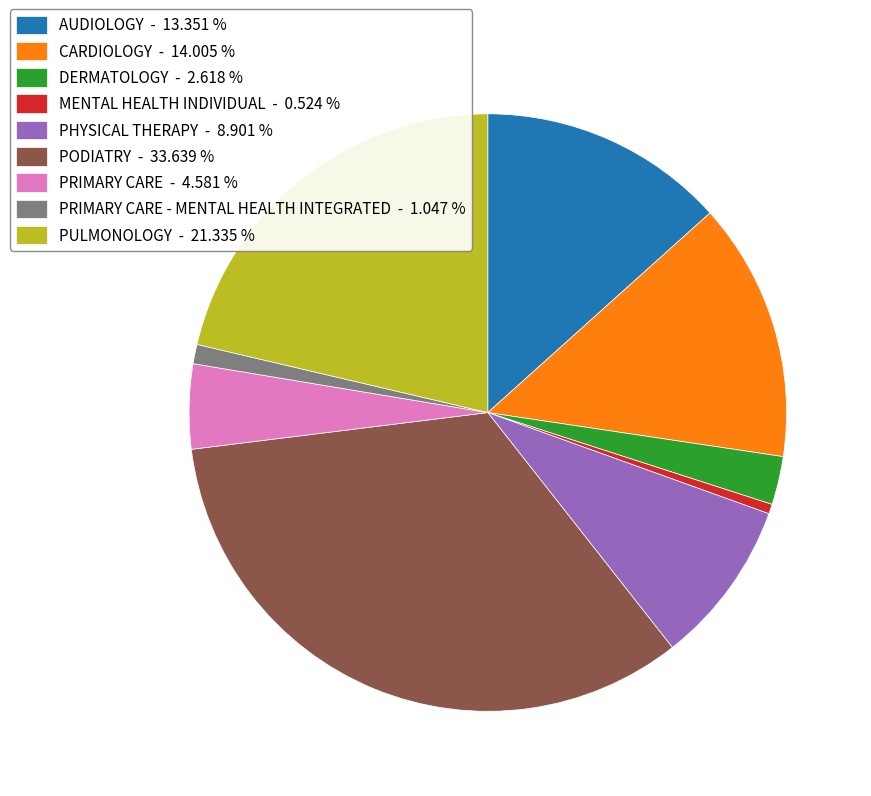

Do DERMATOLOGY - 2.618 % and PRIMARY CARE - MENTAL HEALTH INTEGRATED - 1.047 % together represent more than half of the pie?

No